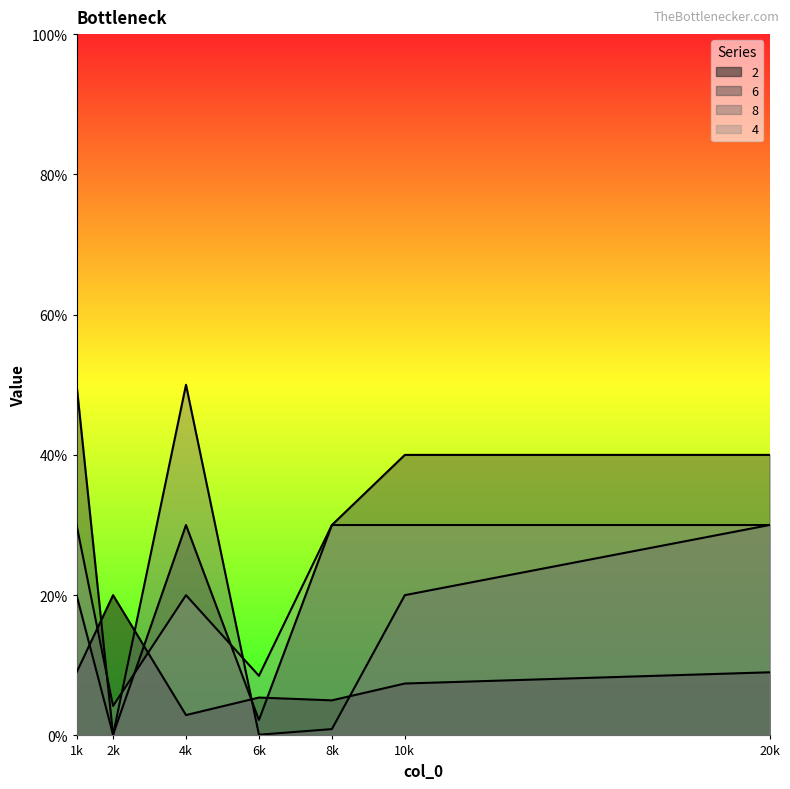

At which category does 6 reach its first local peak?

4k